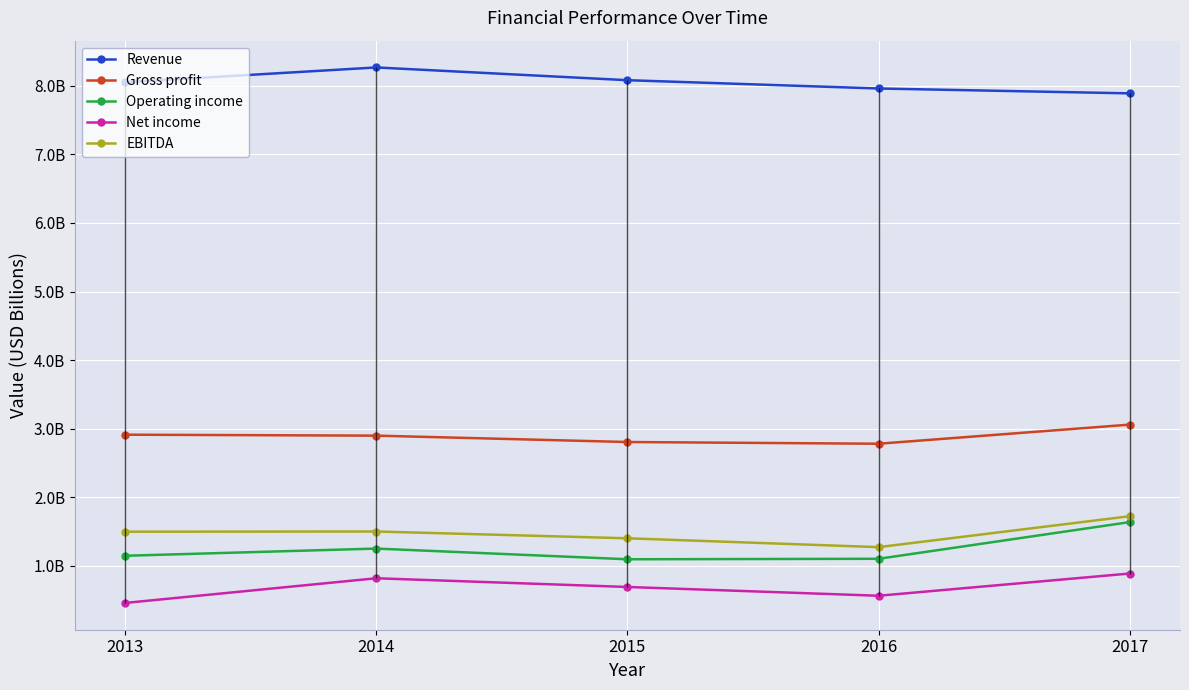

True or false: EBITDA and Revenue cross at least once.

False